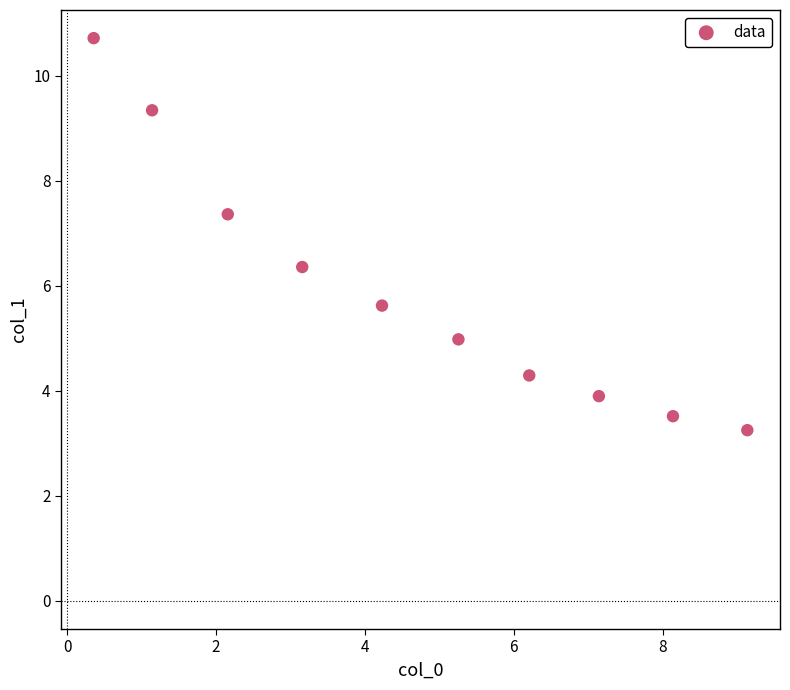

What is the average Y value?

5.9